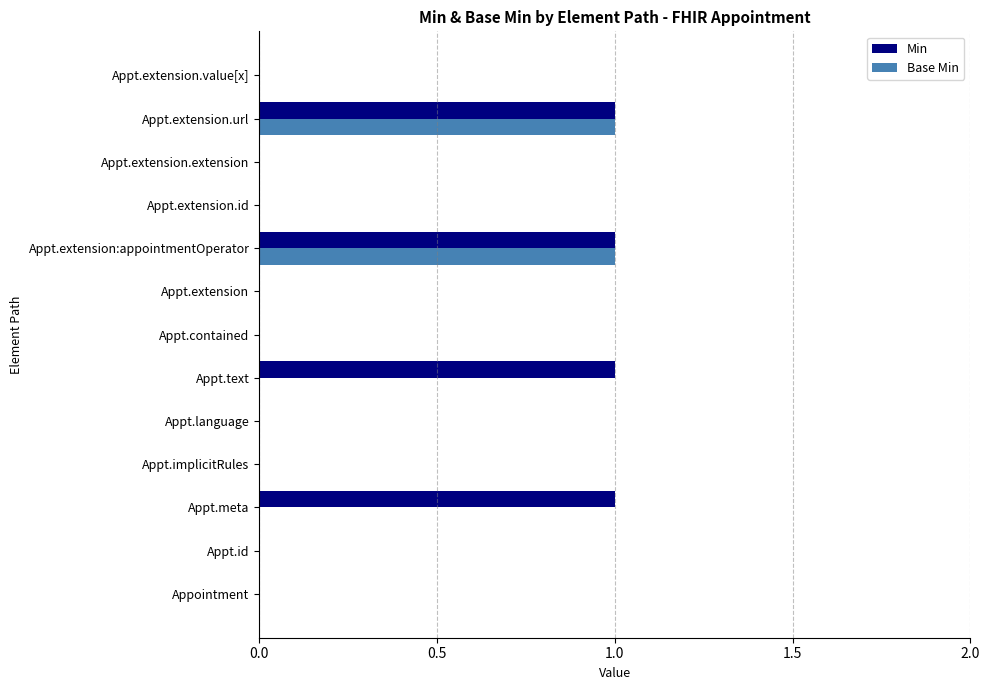

The Min series shows 2 at Appt.meta. True or false?

False